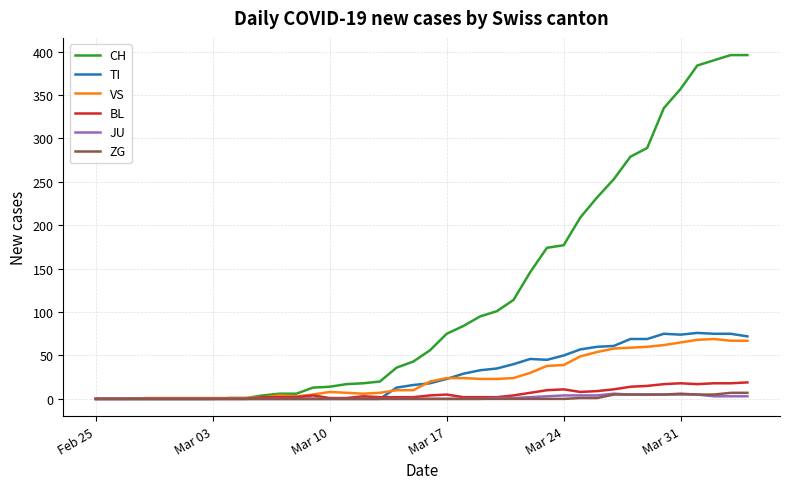

Which series has the largest range (max minus min)?

CH